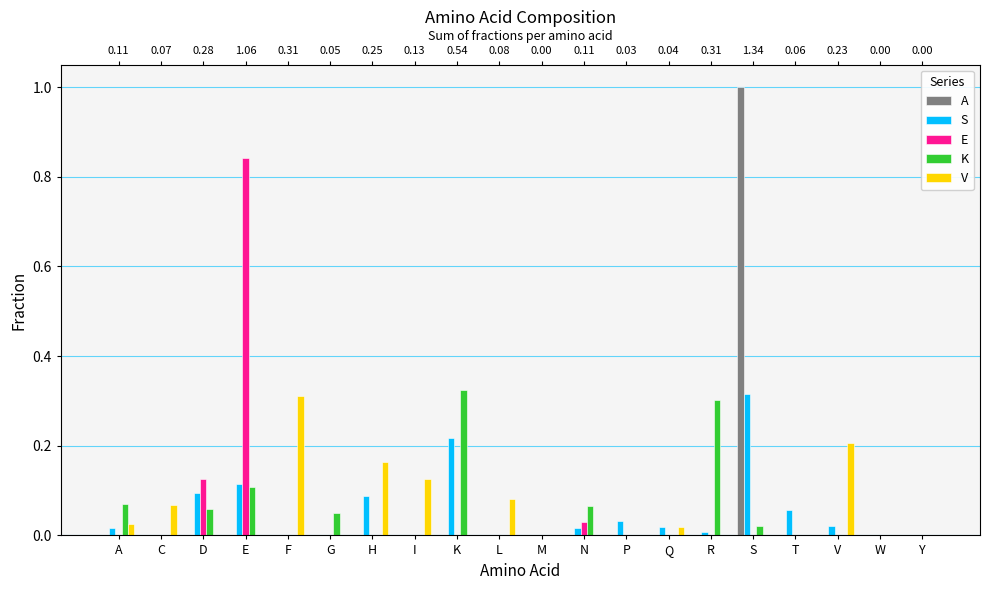

At which category is the sum across all series the highest?

S